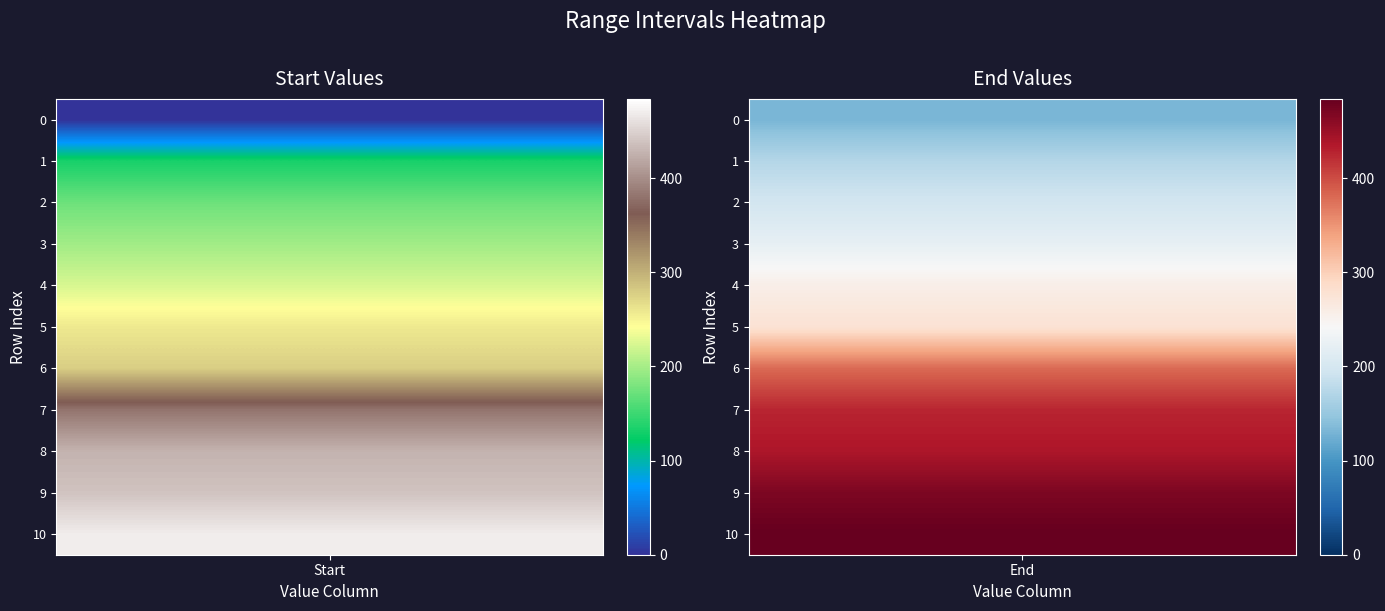

At which category is the sum across all series the highest?

10